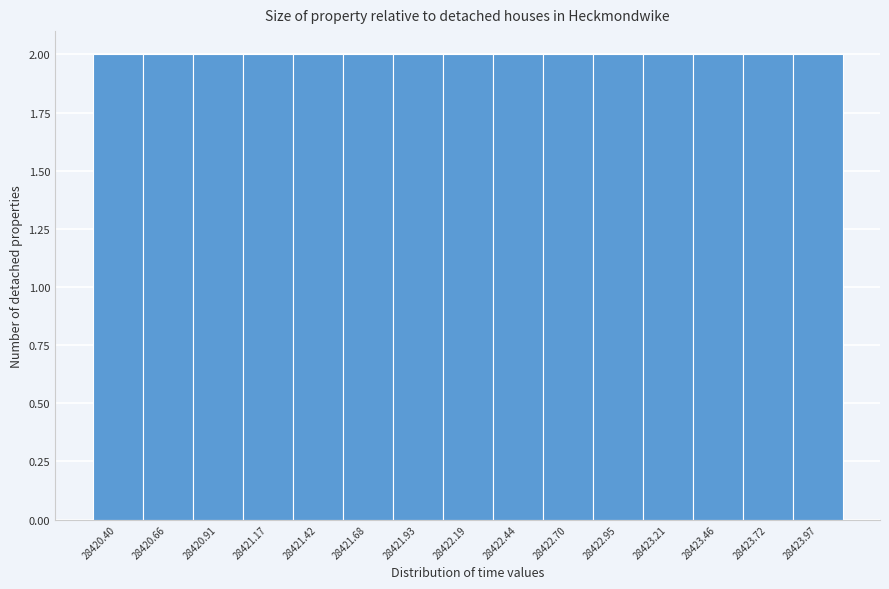

Reading left to right, transcribe this chart: for each bar, give the range it covers on the x-axis and its height. Neither the bar edges nor the heights are printed on the chart, so give them approximately, as read against the axes.

28420.275 to 28420.530: 2
28420.530 to 28420.785: 2
28420.785 to 28421.040: 2
28421.040 to 28421.295: 2
28421.295 to 28421.550: 2
28421.550 to 28421.805: 2
28421.805 to 28422.060: 2
28422.060 to 28422.315: 2
28422.315 to 28422.570: 2
28422.570 to 28422.825: 2
28422.825 to 28423.080: 2
28423.080 to 28423.335: 2
28423.335 to 28423.590: 2
28423.590 to 28423.845: 2
28423.845 to 28424.100: 2